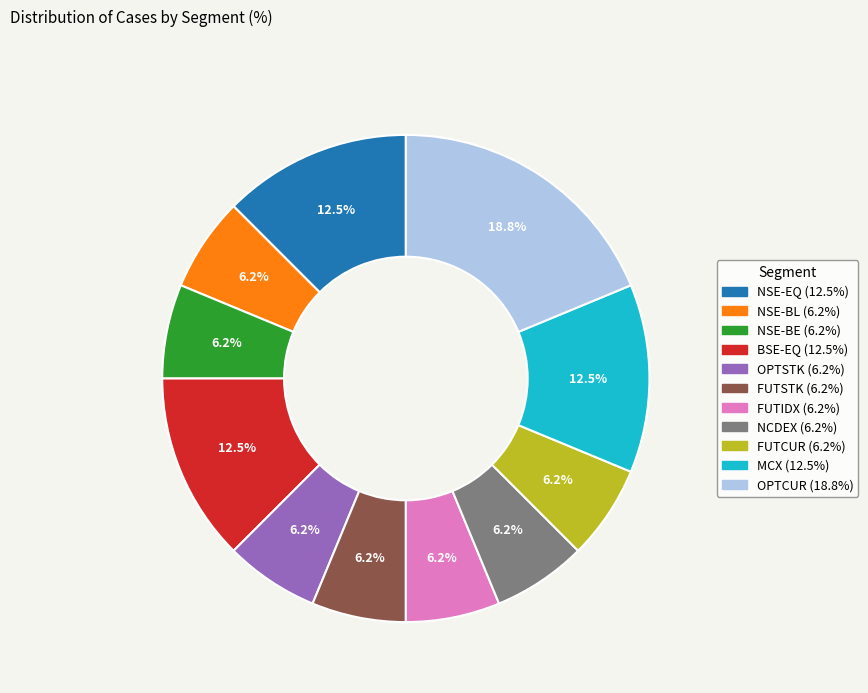

What is the ratio of the value at FUTCUR to the value at OPTSTK?

1.0